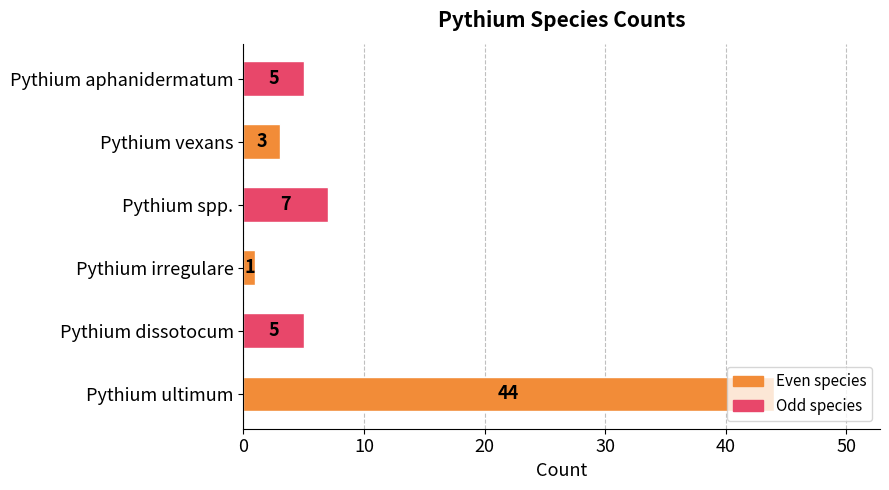

What is the change in value from Pythium ultimum to Pythium vexans?

-41